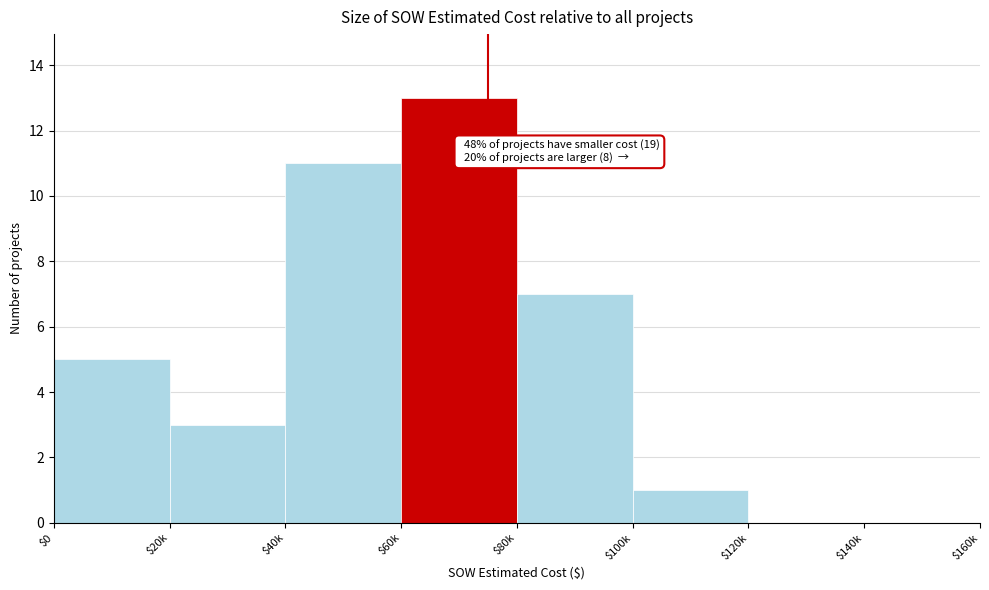

Is it true that the value at $100k is 1?

True